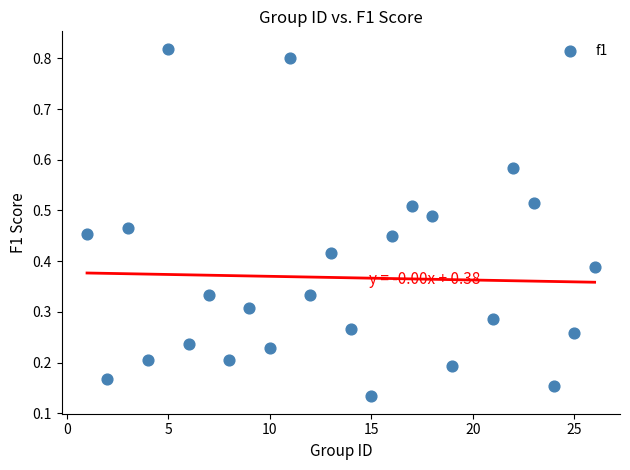

What is the range of Y values (max minus min)?

0.7